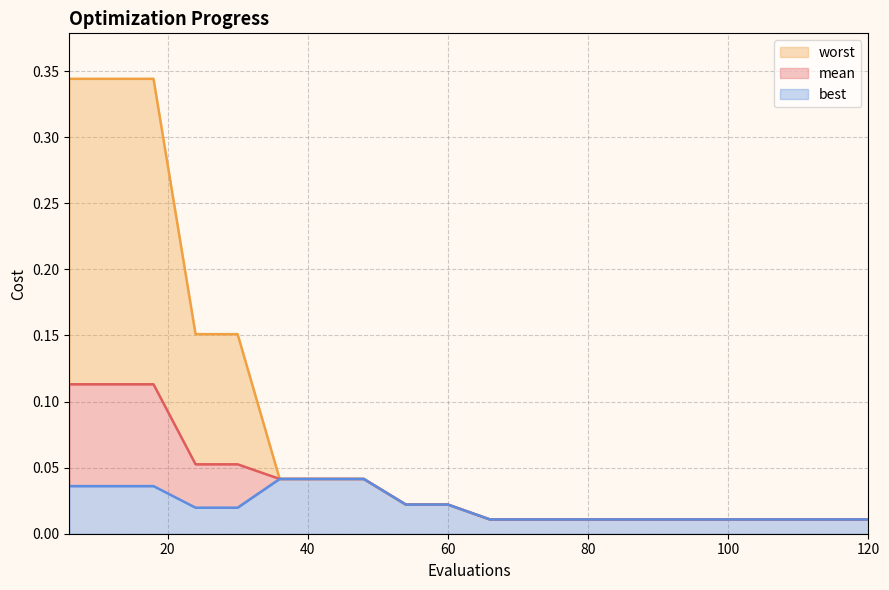

The best series shows 0.1 at 42. True or false?

False